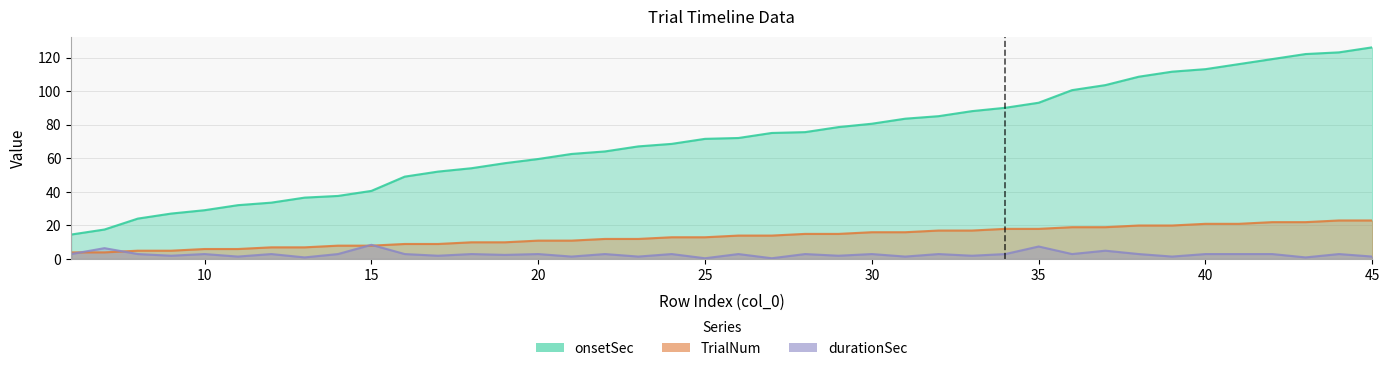

What is the value of the TrialNum point at the 17th from the left?

12.0